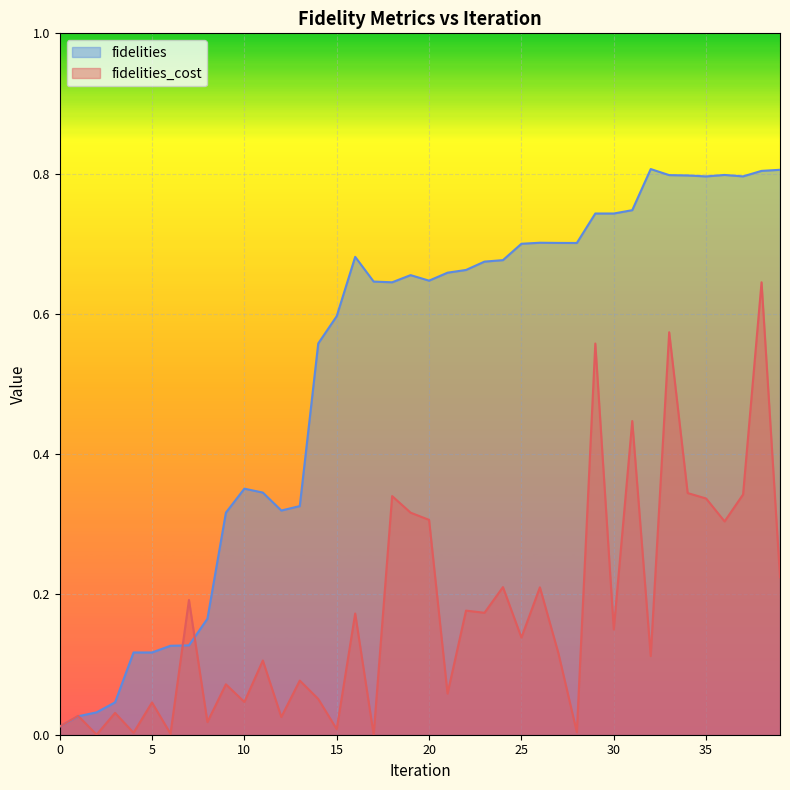

Between which two adjacent categories do fidelities and fidelities_cost first intersect?

1 and 2